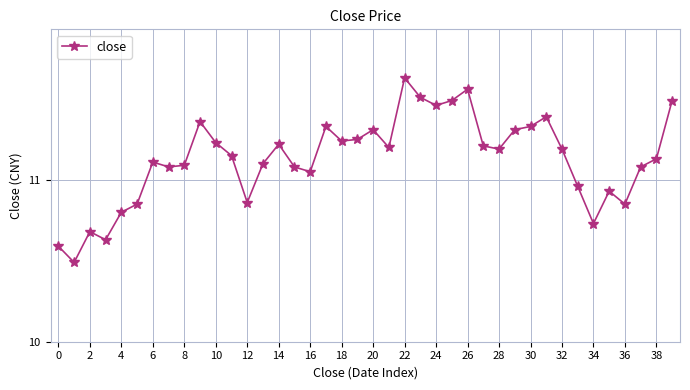

What is the difference between the maximum and minimum values?

1.1